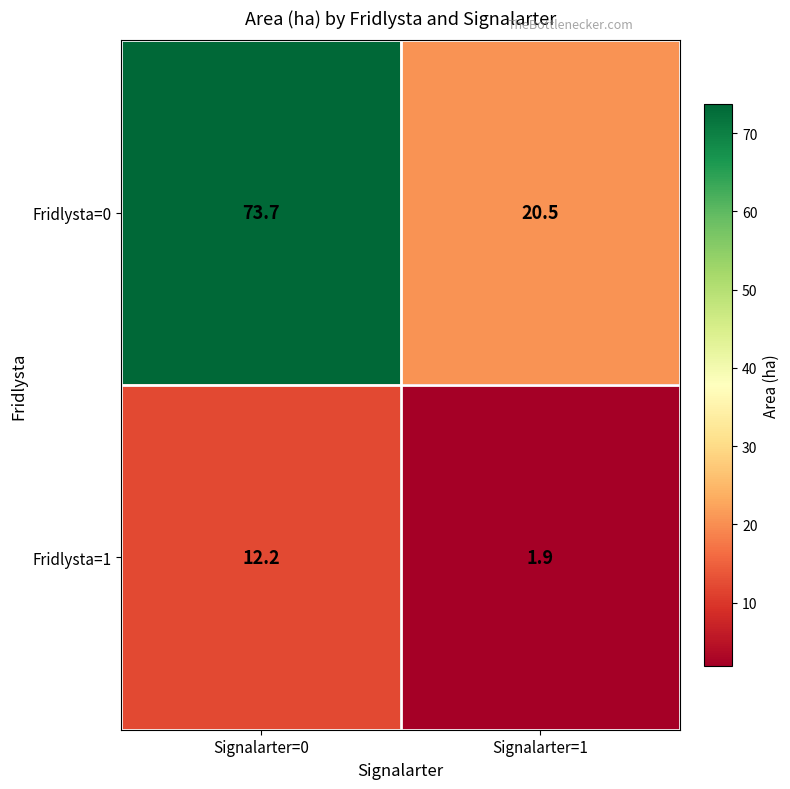

At which category does the chart reach its peak across all series?

Signalarter=0